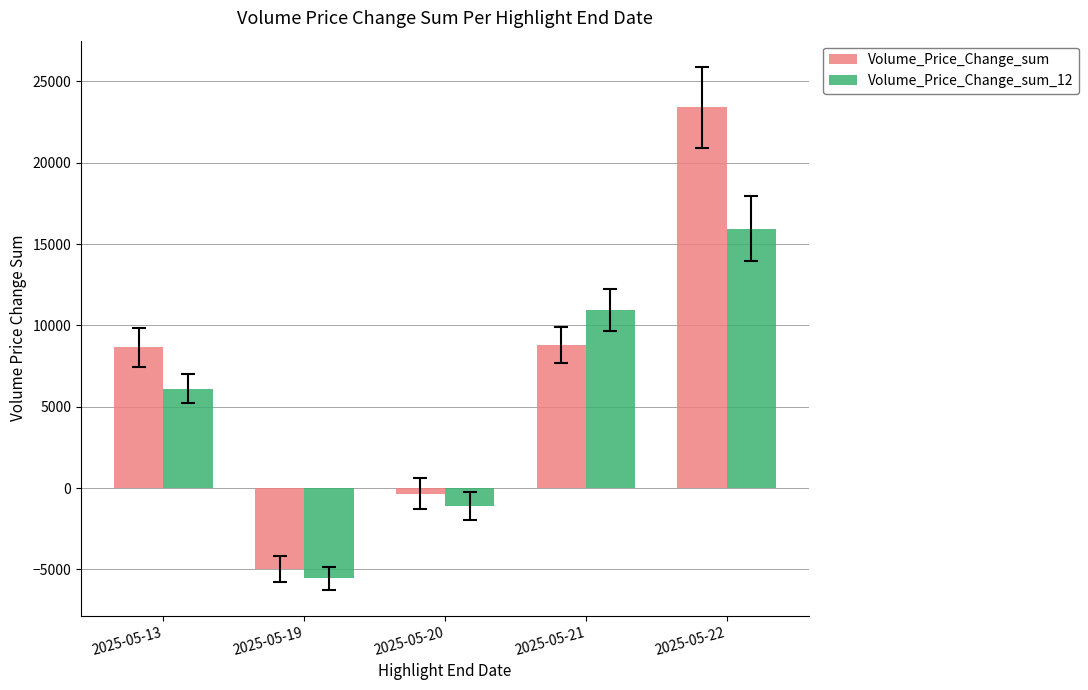

List the labels in order of Volume_Price_Change_sum_12 value, largest first.

2025-05-22, 2025-05-21, 2025-05-13, 2025-05-20, 2025-05-19